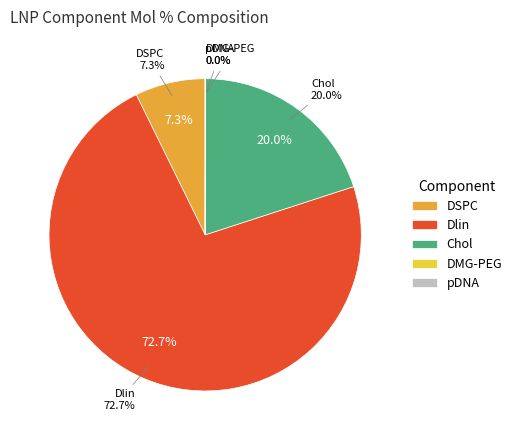

Is Dlin the majority of the pie?

Yes